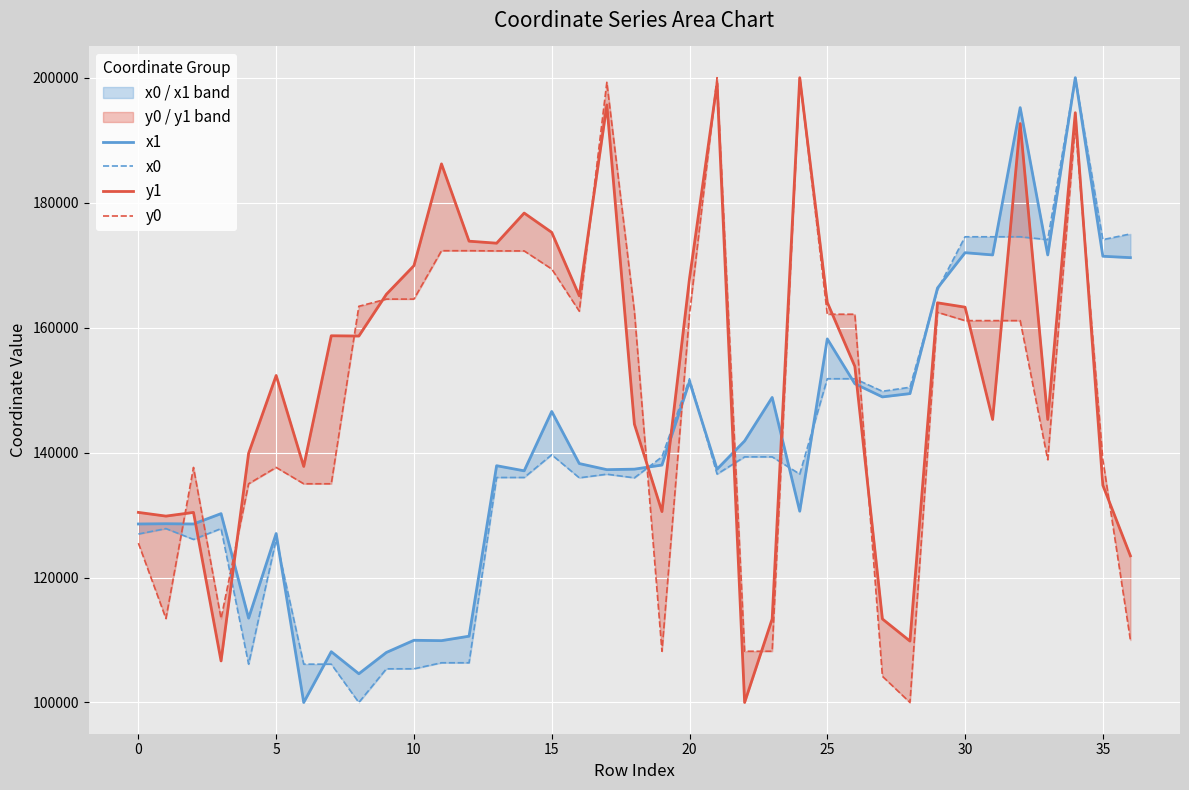

What is the spread (max minus min) of values at 28?

50454.9